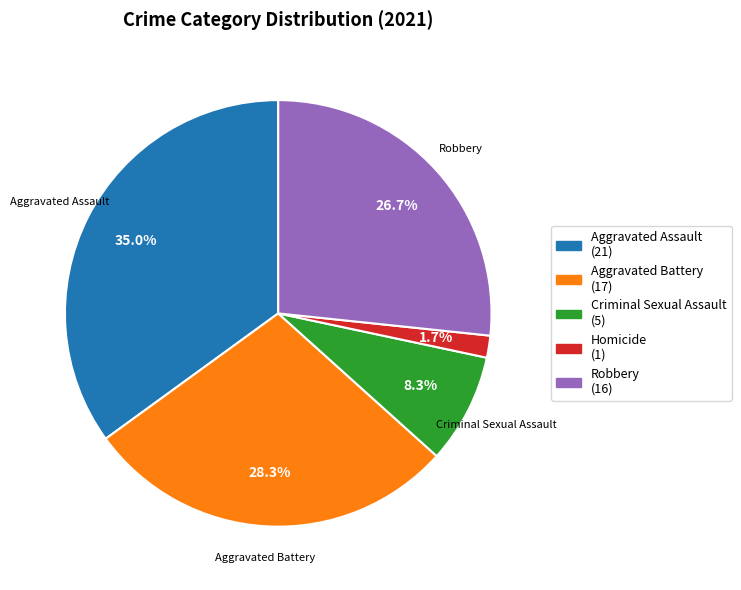

Which category has the smallest portion of the pie?

Homicide